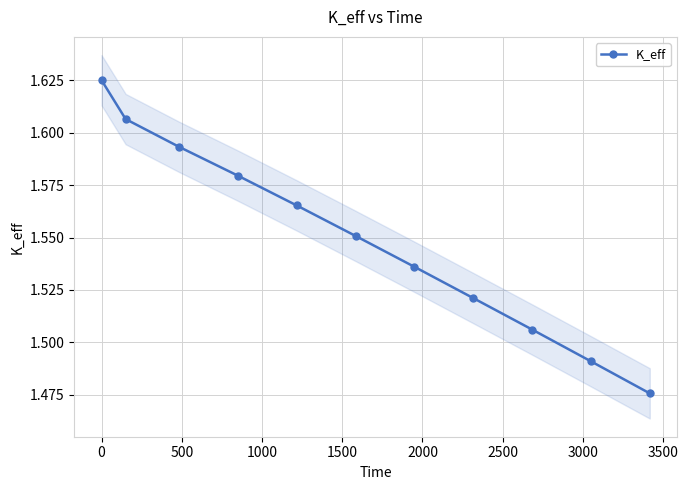

What is the minimum value shown in the chart?

1.5